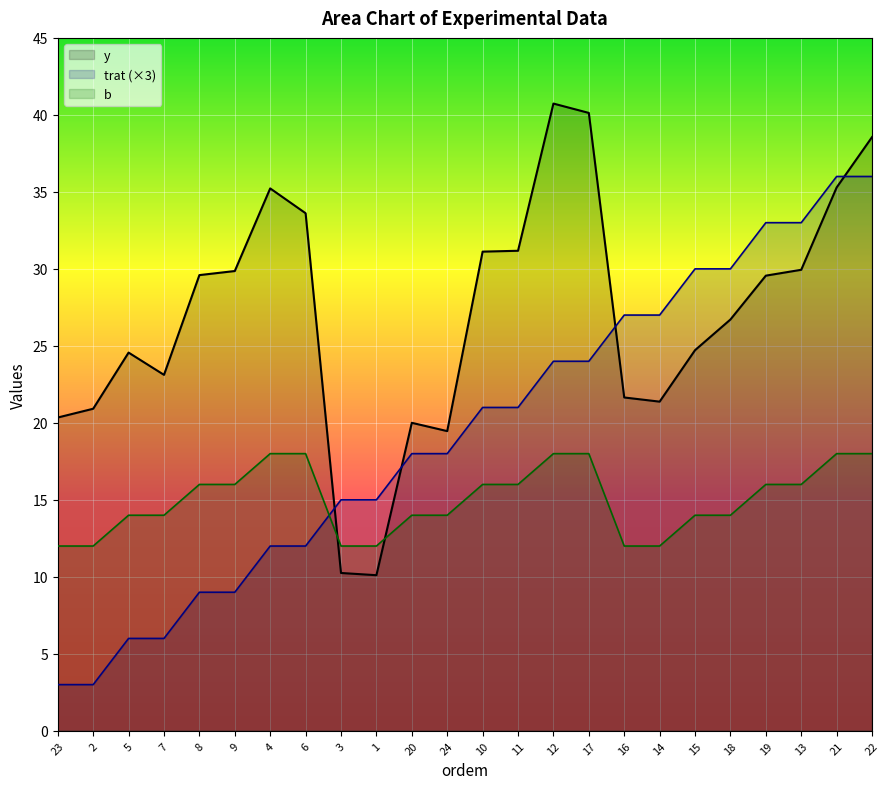

Between 8 and 12, which is larger?

12